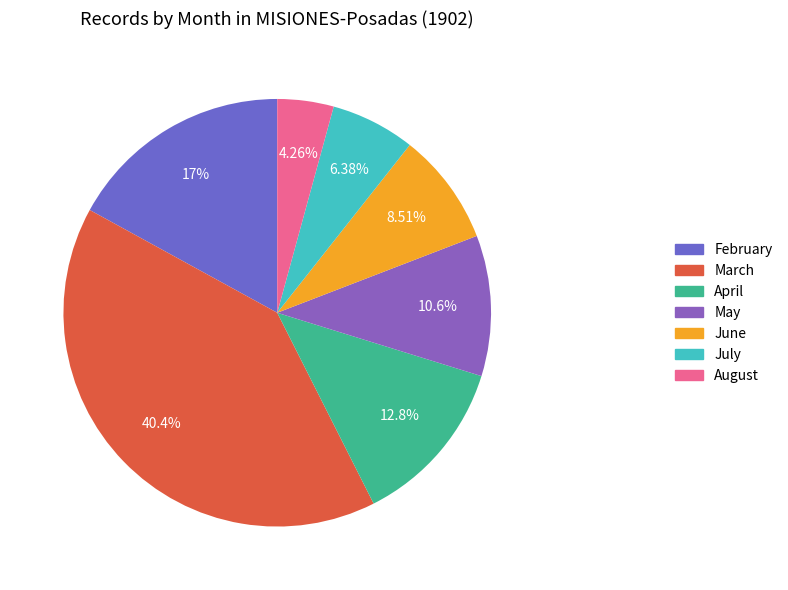

Count the number of slices in the pie.

7